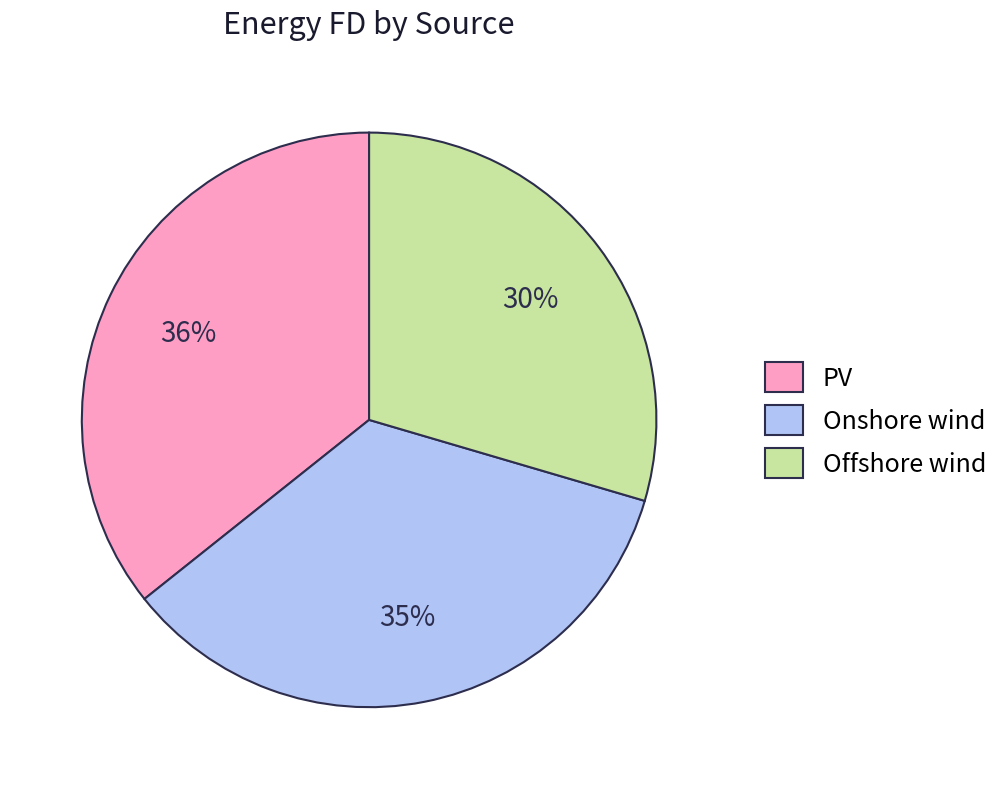

Do Offshore wind and PV together represent more than half of the pie?

Yes